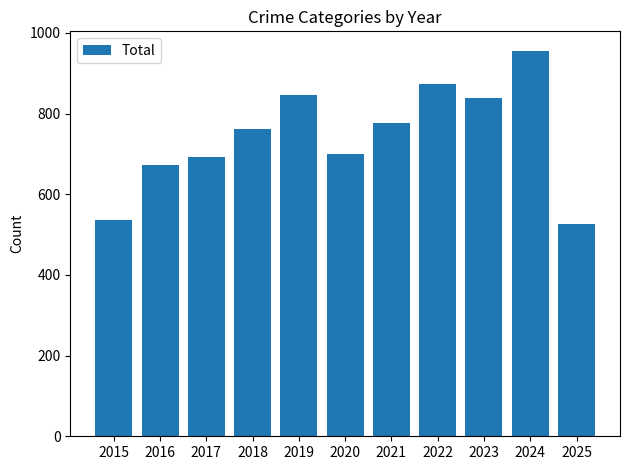

Approximately how many times larger is the value at 2019 compared to 2022?

1.0